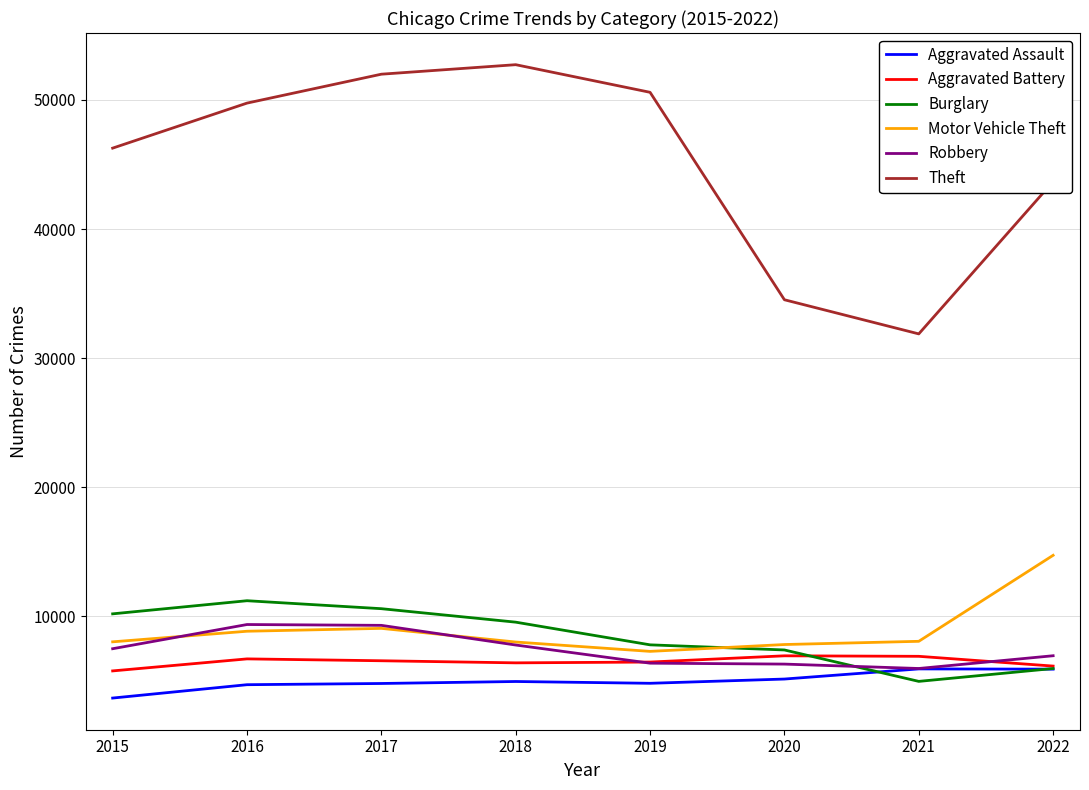

How many series are shown in this chart?

6